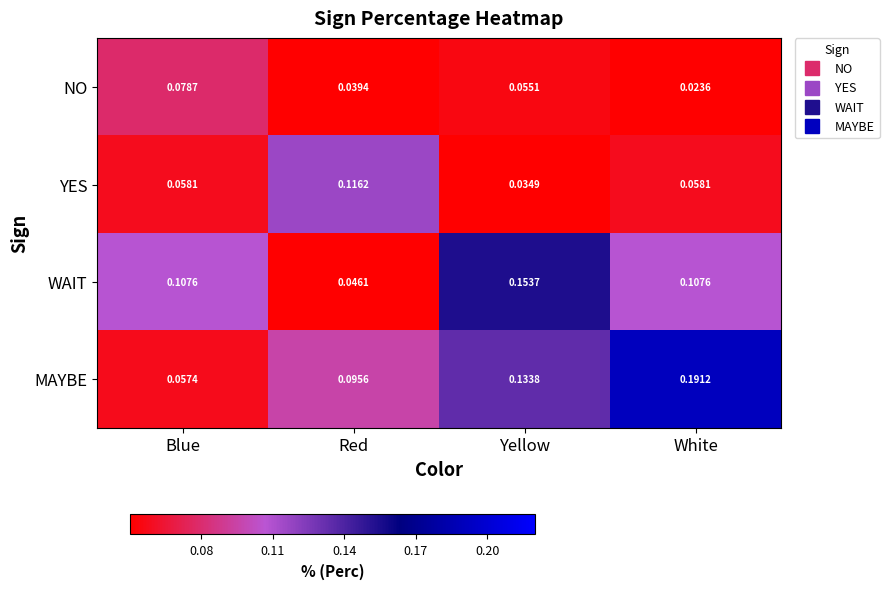

At Blue, list the series in order from largest to smallest.

WAIT, NO, YES, MAYBE